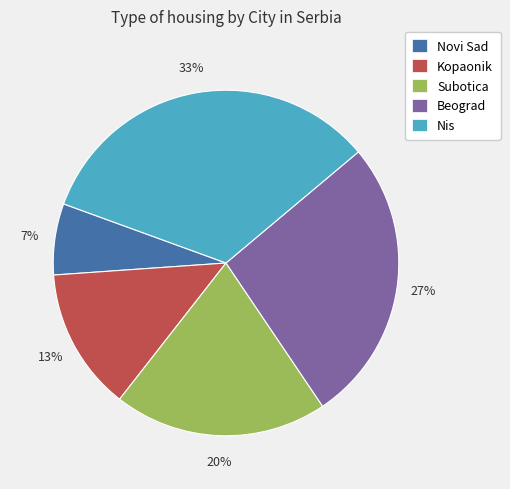

To the nearest percent, what is the combined percentage of Kopaonik and Subotica?

33%